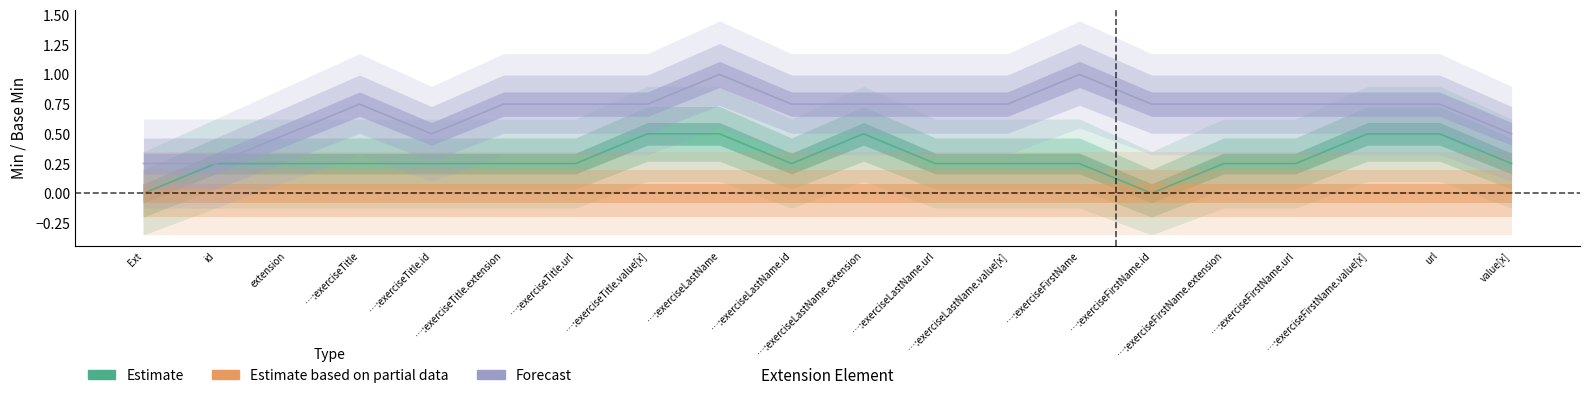

Is it true that Estimate equals 1 at Extension.extension:exerciseFirstName.value[x]?

False